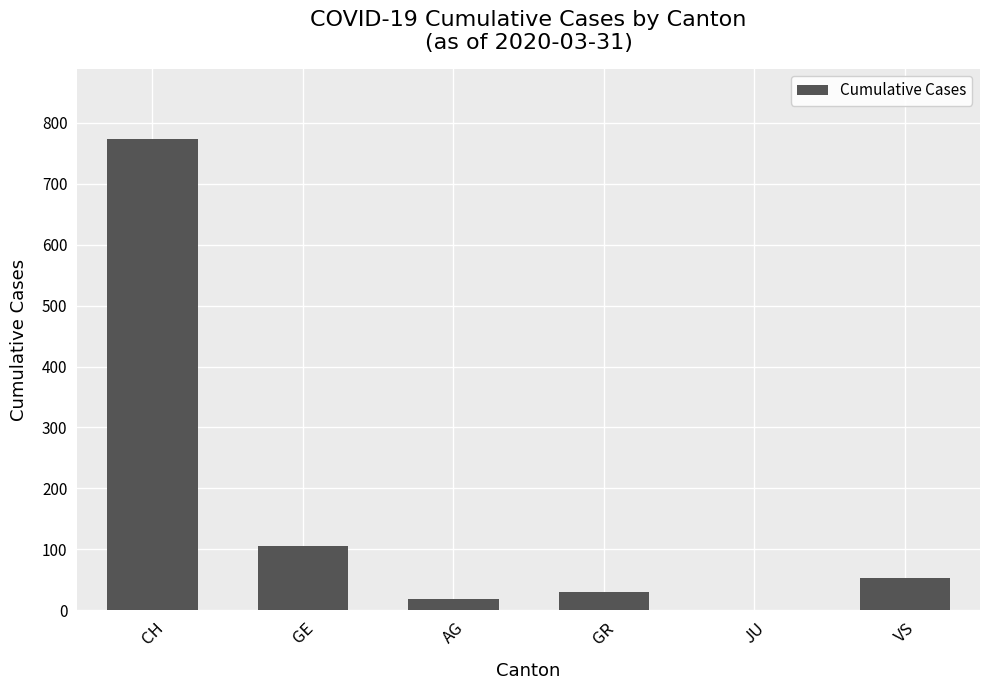

How many data points does each series have?

6